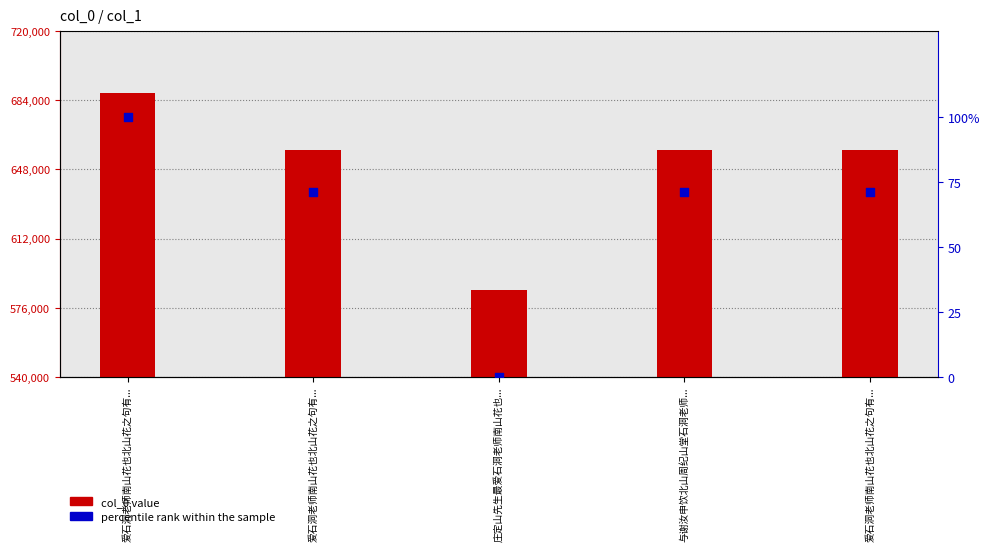

Which series has the largest total across all categories?

col_0 value